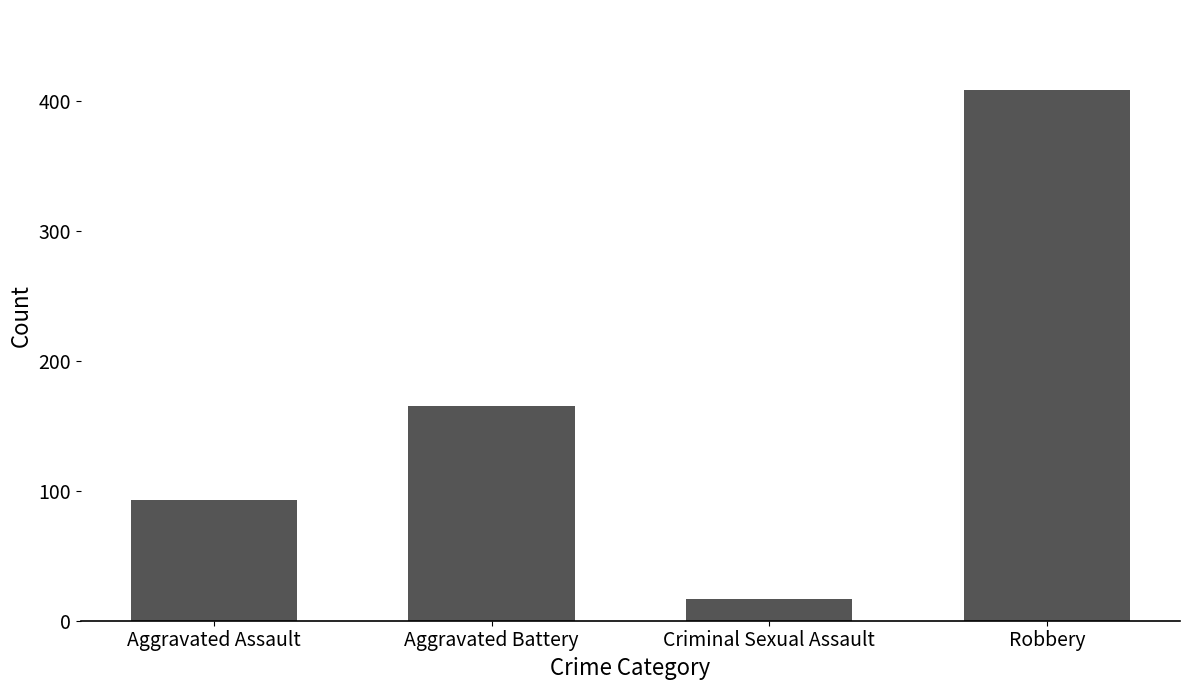

Are the bars grouped side by side (vs. stacked)?

No